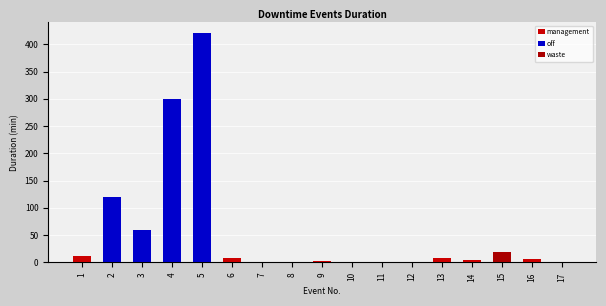

At which category is the sum across all series the highest?

5